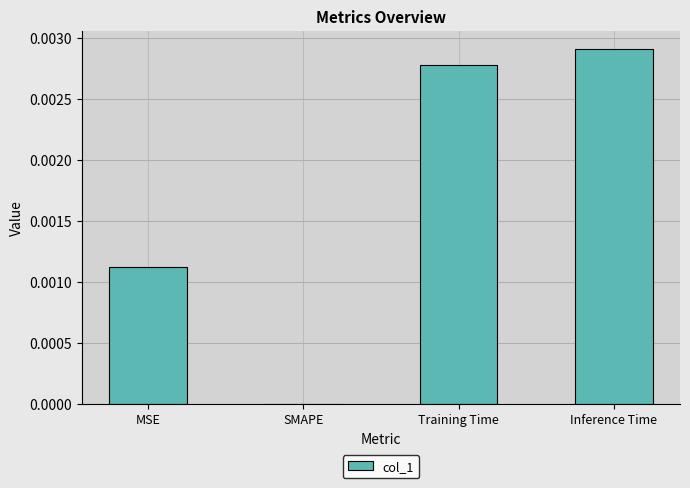

Which has a higher value, SMAPE or Training Time?

Training Time